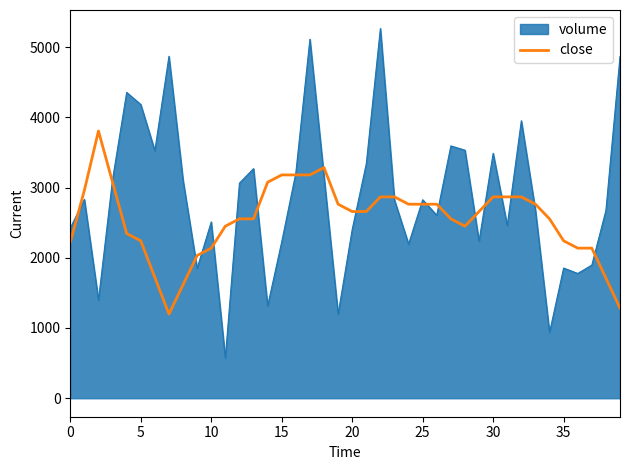

What is the smallest value displayed?

573.4